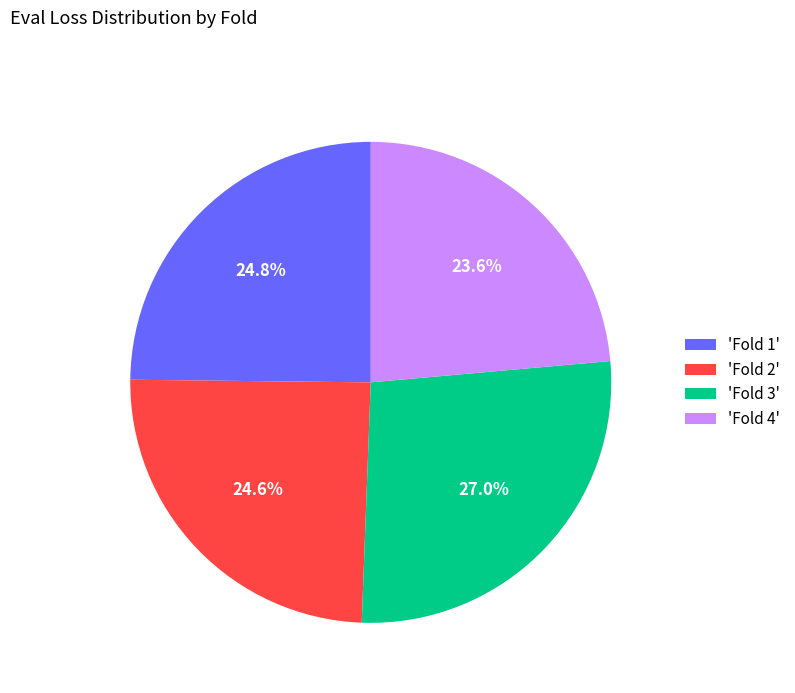

Does 'Fold 4' account for over 50% of the chart?

No